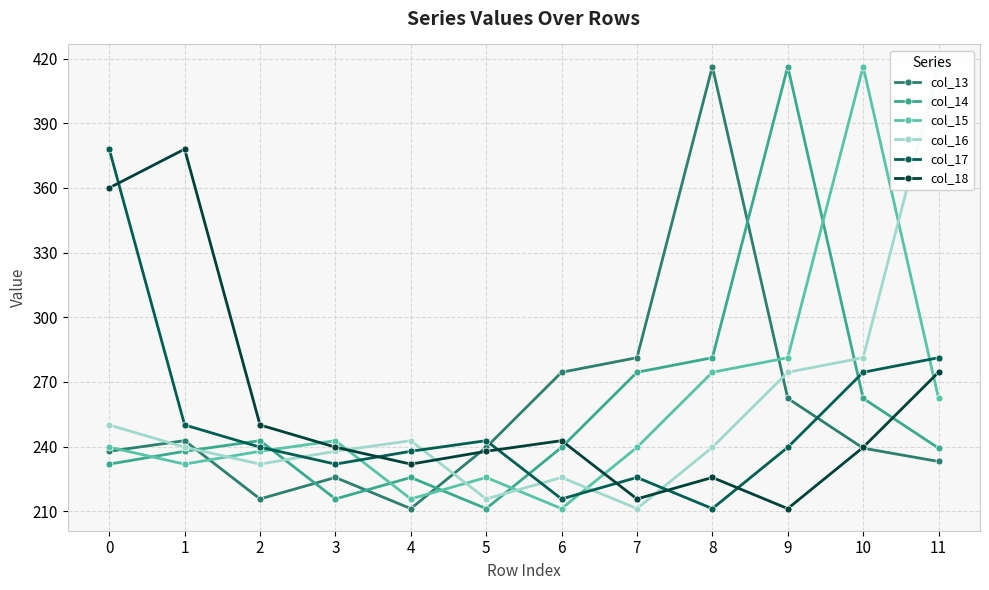

Rank the series at 7 from highest to lowest value.

col_13, col_14, col_15, col_17, col_18, col_16